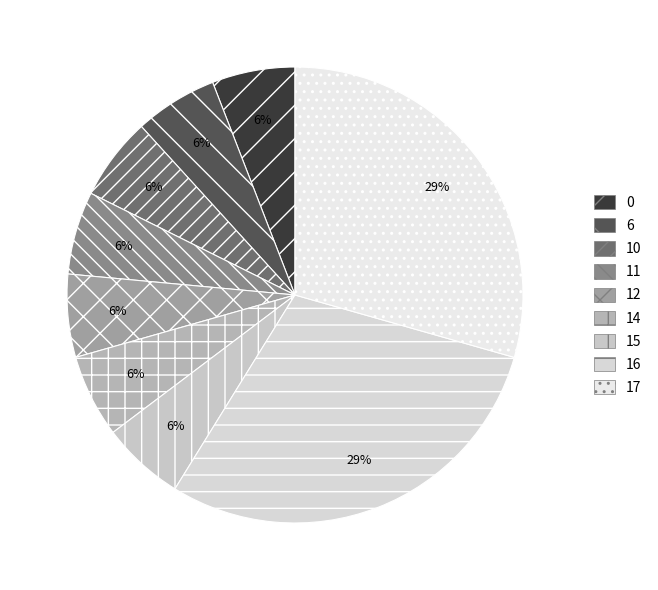

What is the change in value from 14 to 17?

+68404